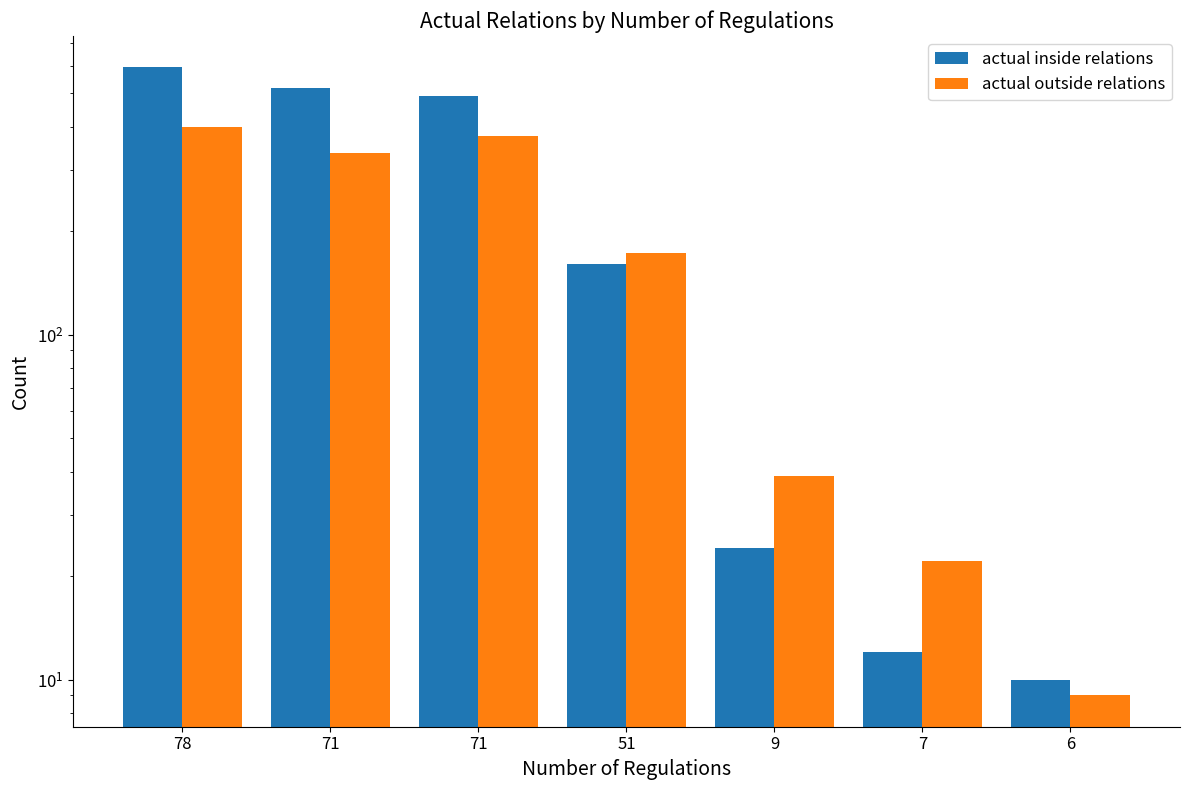

At how many categories does at least one series exceed 467?

3